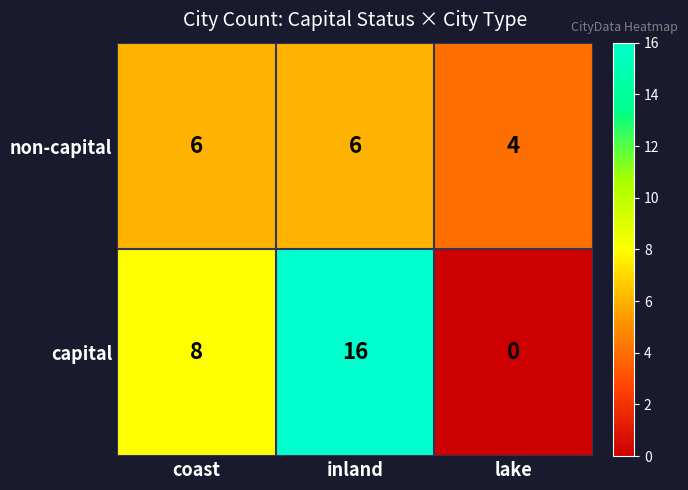

At how many categories does at least one series exceed 3?

3